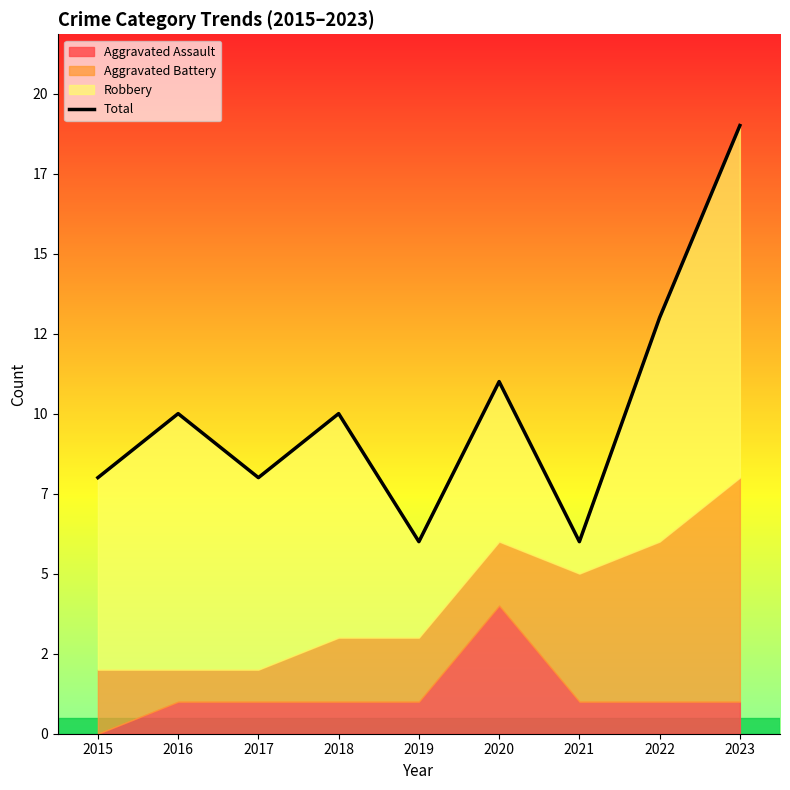

Which has a higher value, 2021 or 2016?

2016